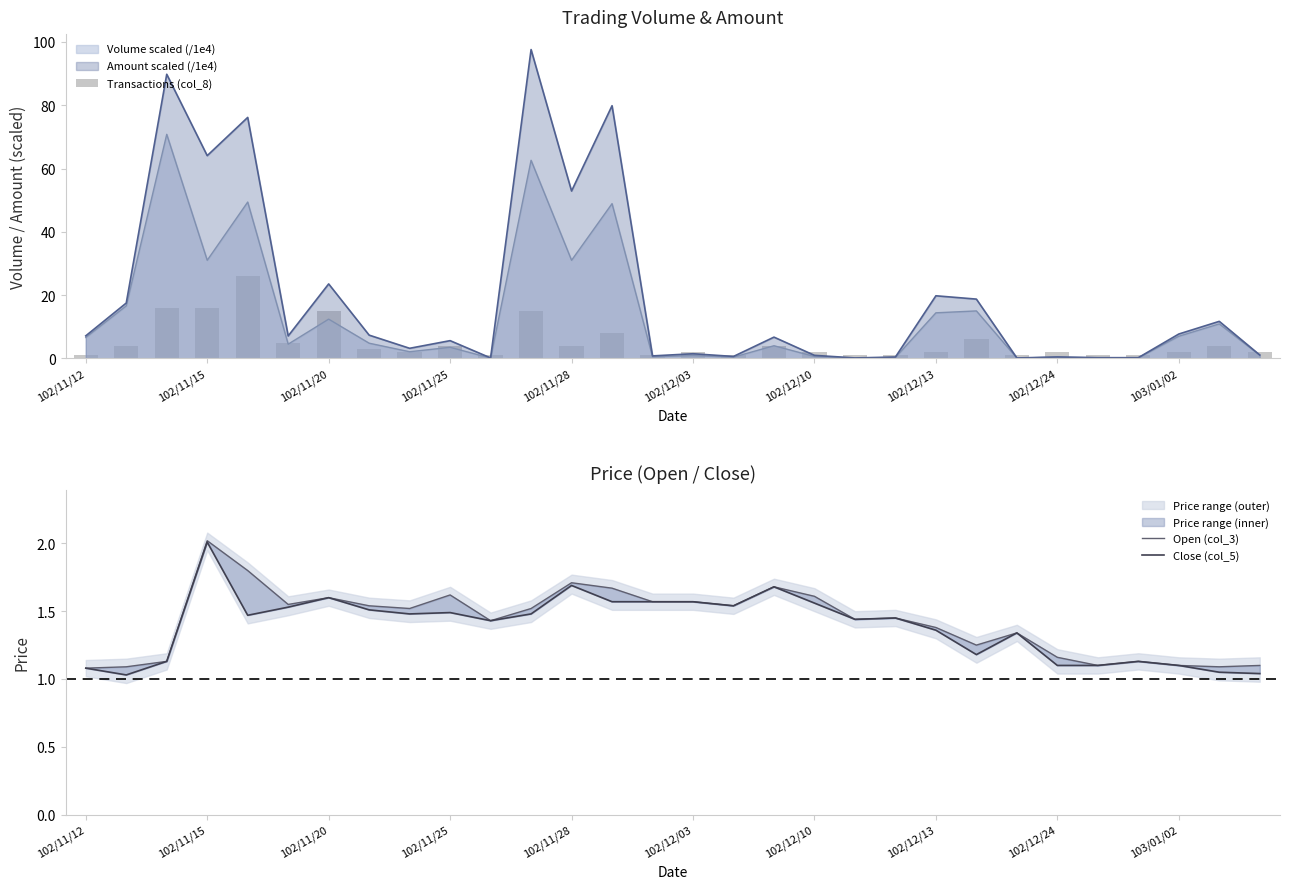

What is the average value of the Close (col_5) series?

1.4